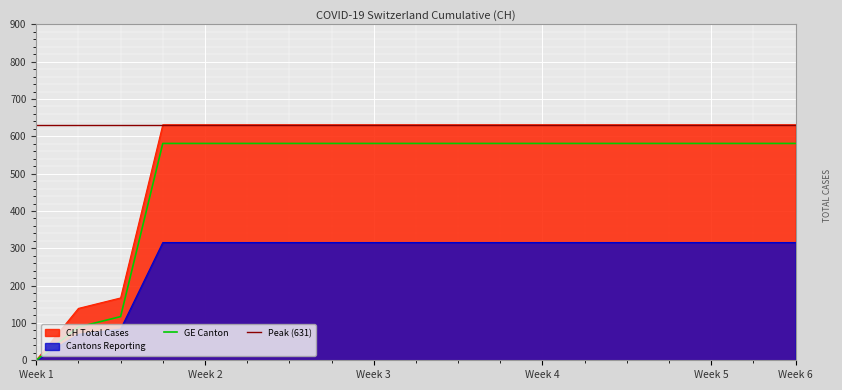

Count the number of categories in the chart.

19